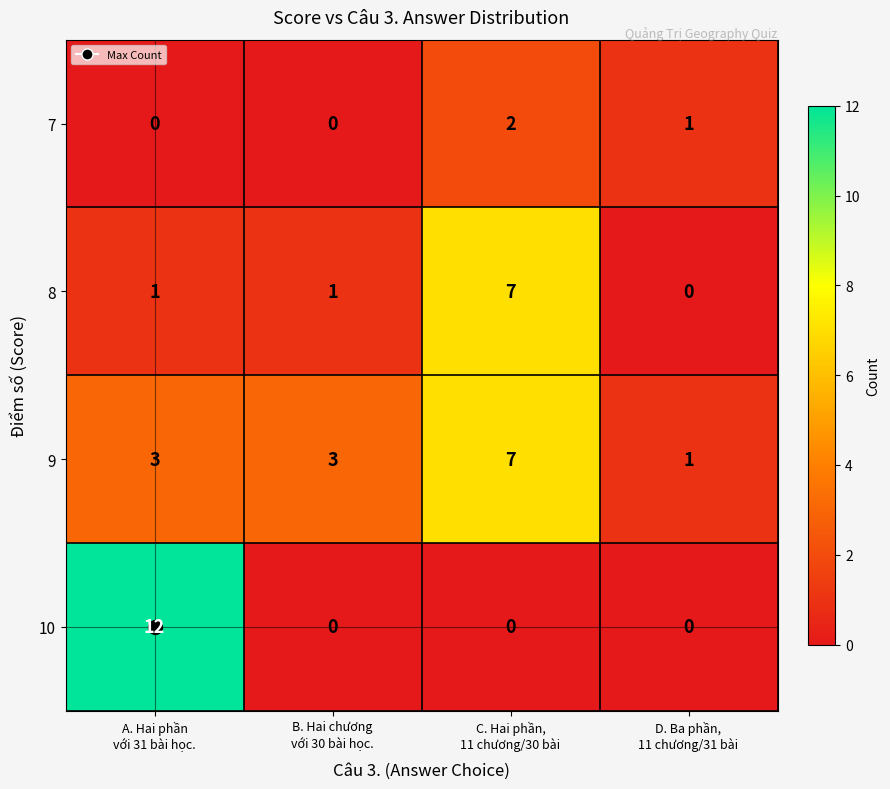

How many 7 values are between 0 and 2?

4